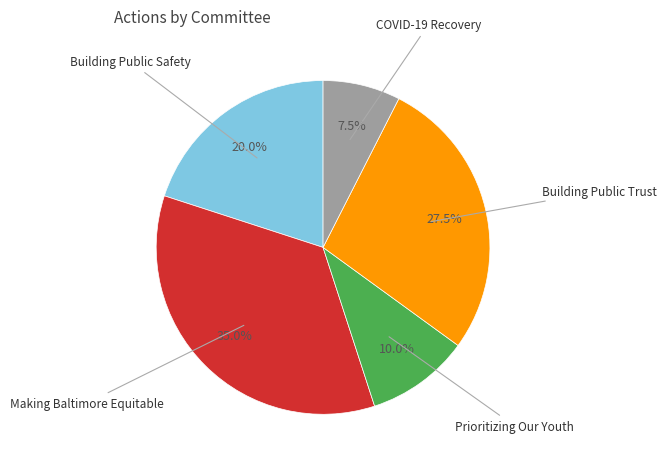

Does any single category account for the majority?

No